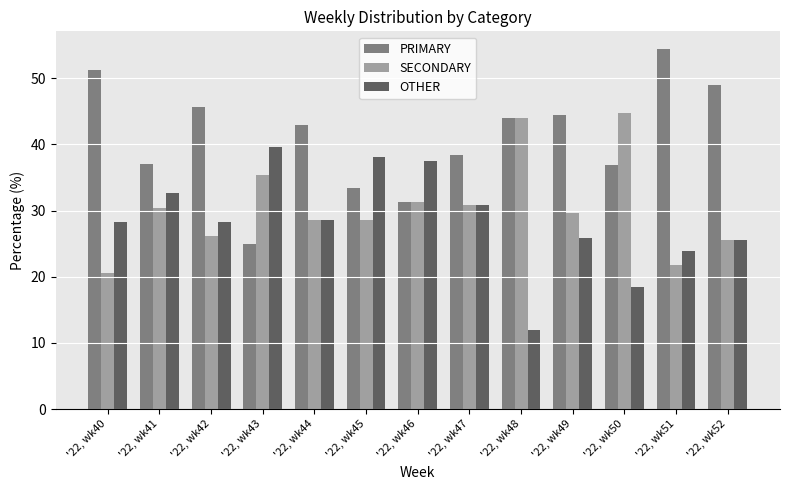

What is the value of the PRIMARY bar at the 9th from the left?

44.0